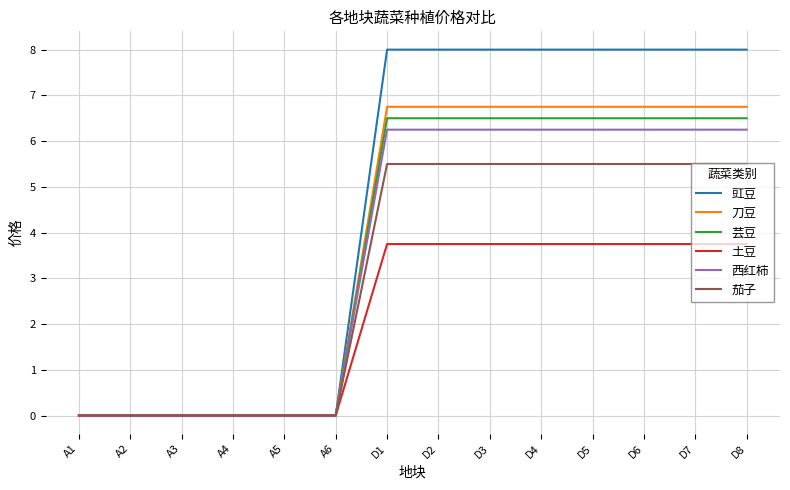

Which series has the widest spread of values?

豇豆